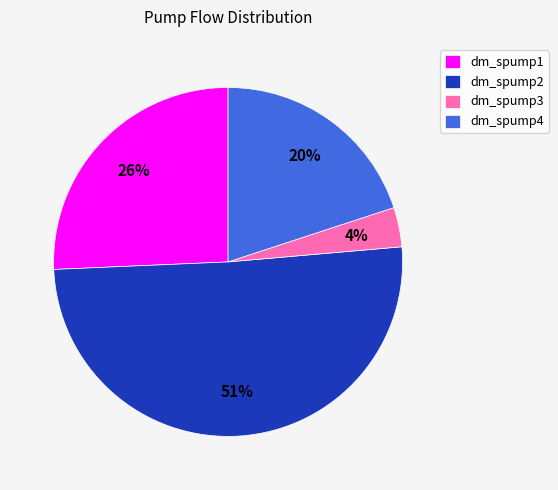

Do dm_spump1 and dm_spump4 together represent more than half of the pie?

No